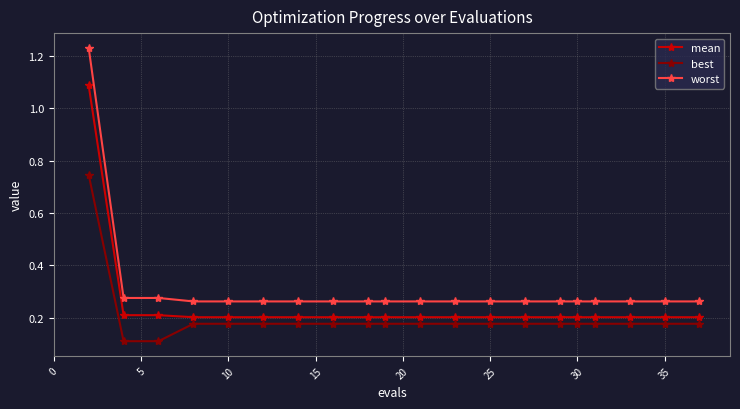

Which series has the widest spread of values?

worst